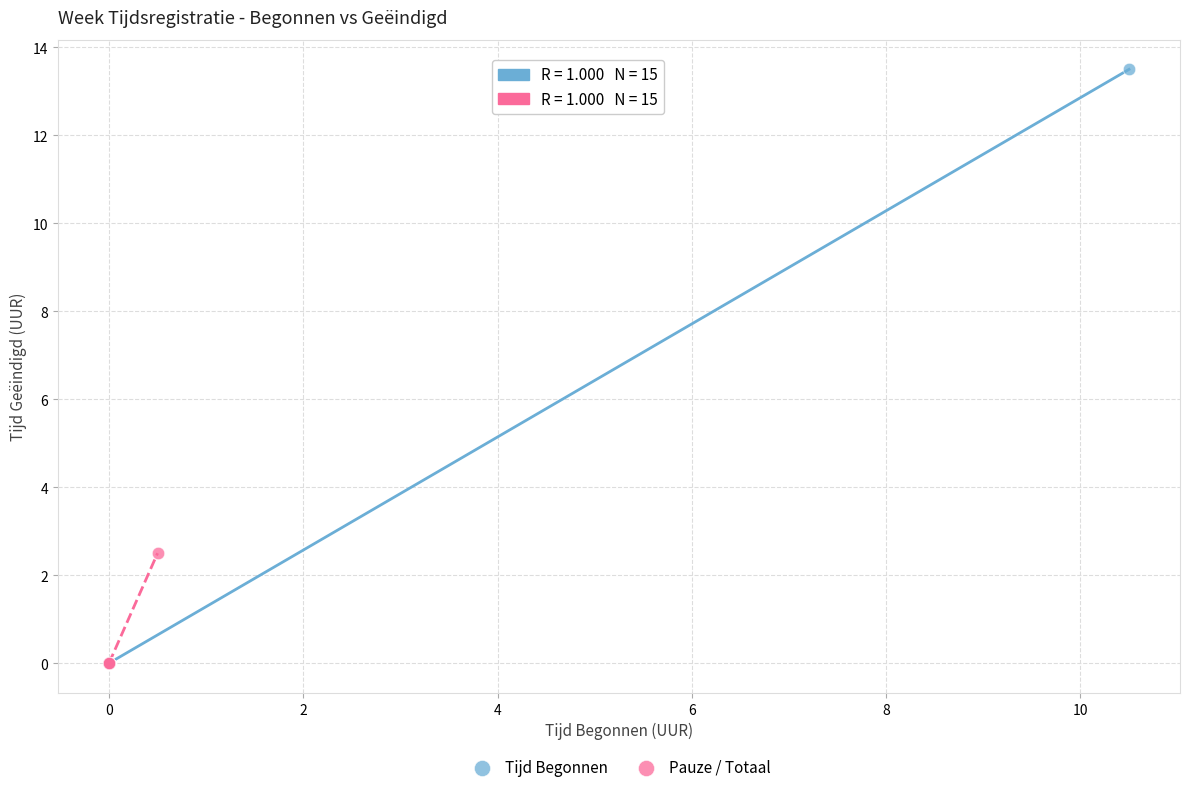

Which series contains the highest Y value?

Tijd Begonnen